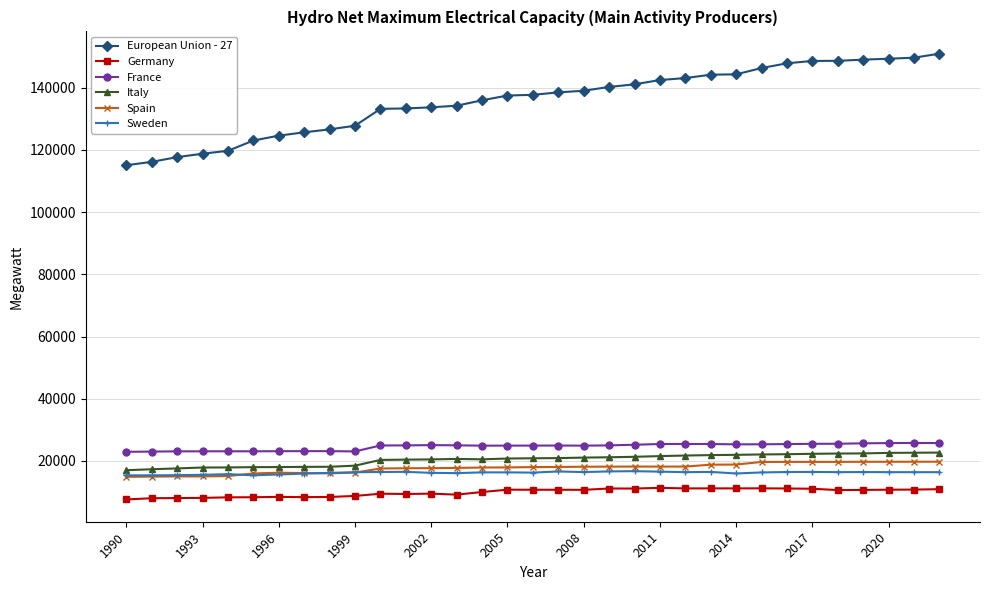

In Germany, how many points are lower than both neighbors (excluding endpoints)?

8